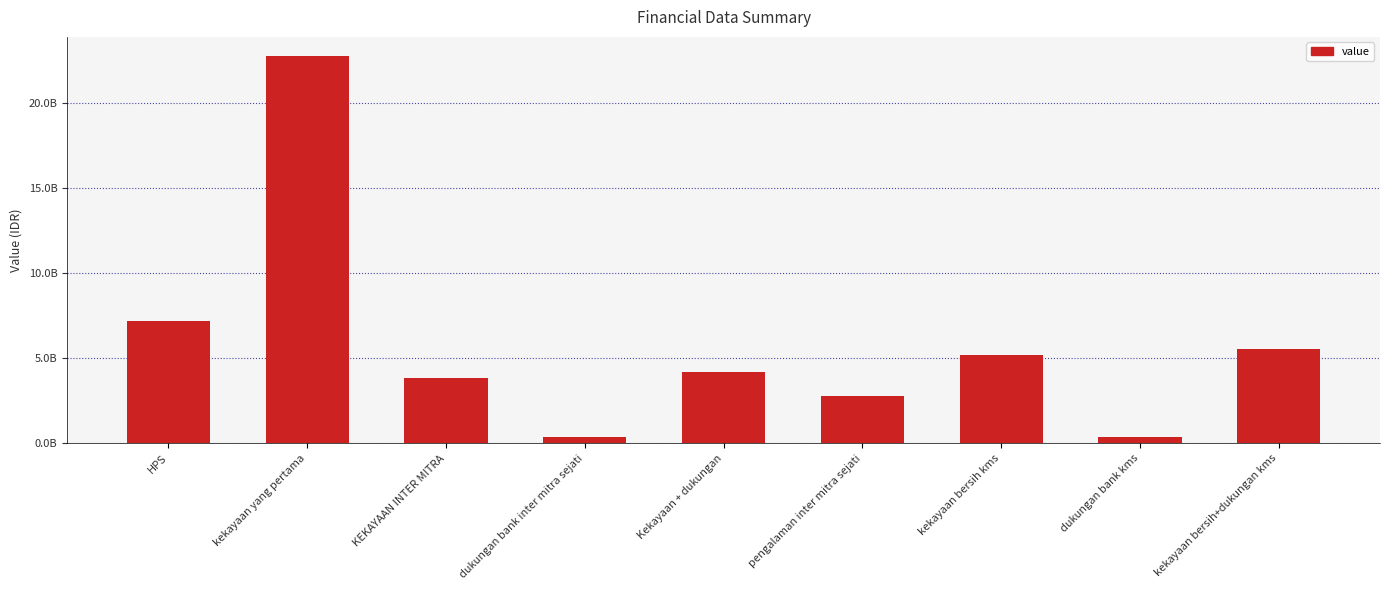

Does the chart contain any negative values?

No